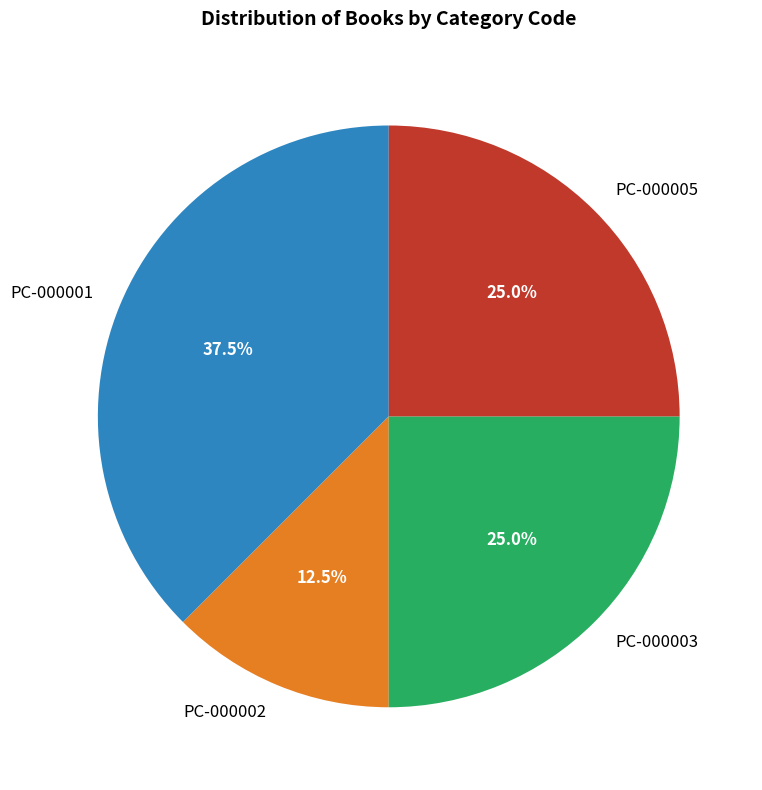

Between PC-000005 and PC-000002, which is larger?

PC-000005